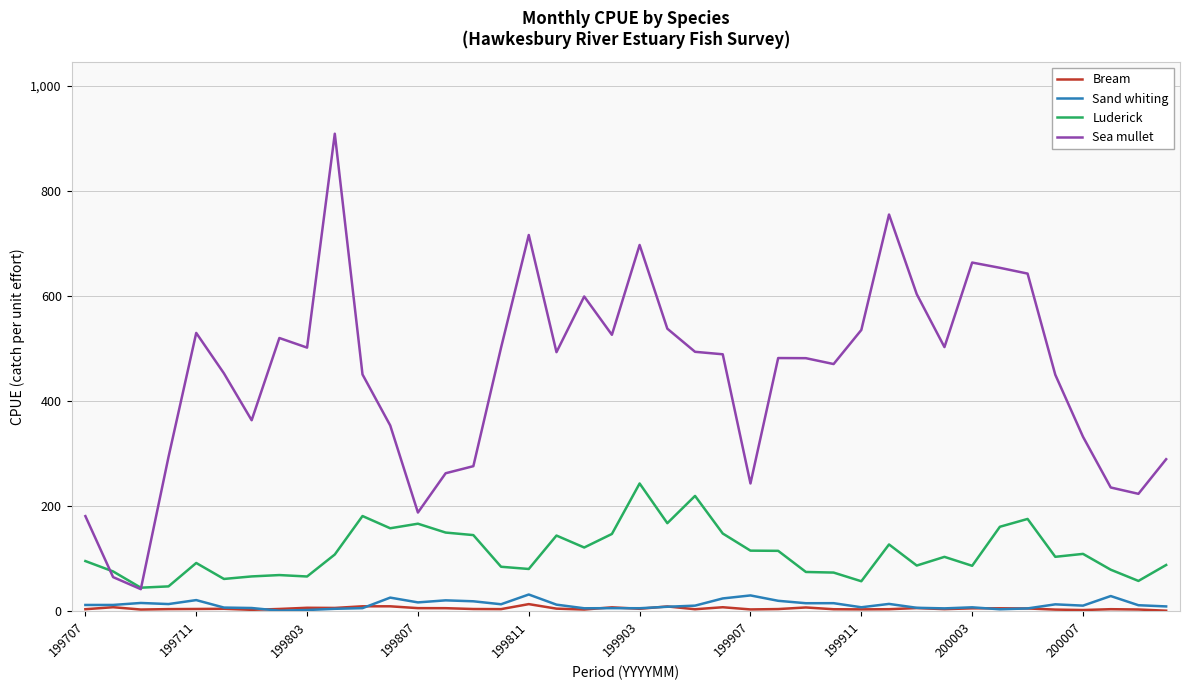

True or false: Bream and Sea mullet cross at least once.

False